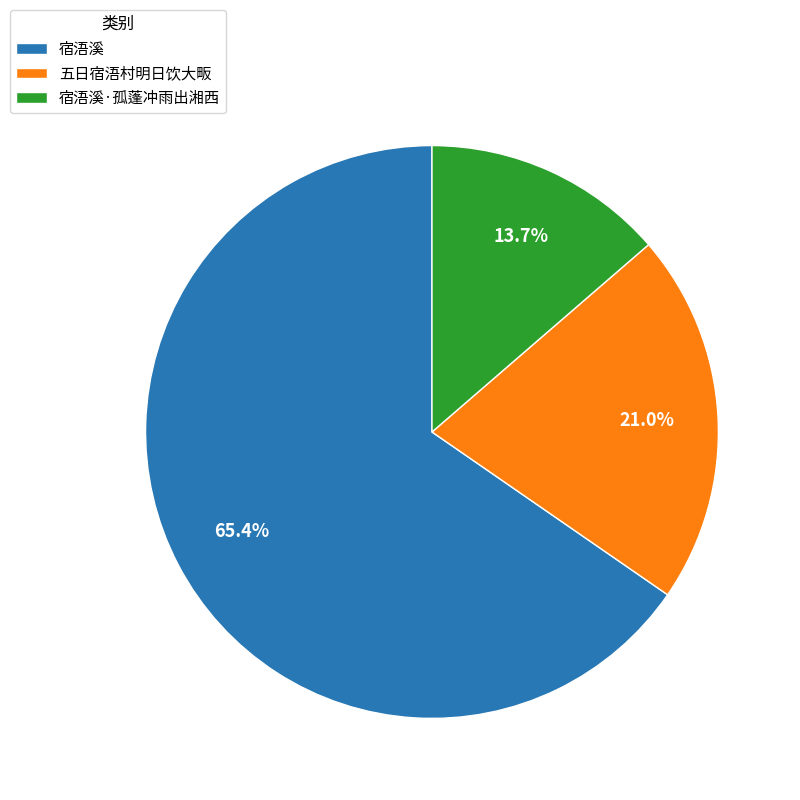

What is the largest slice in the pie chart?

宿浯溪